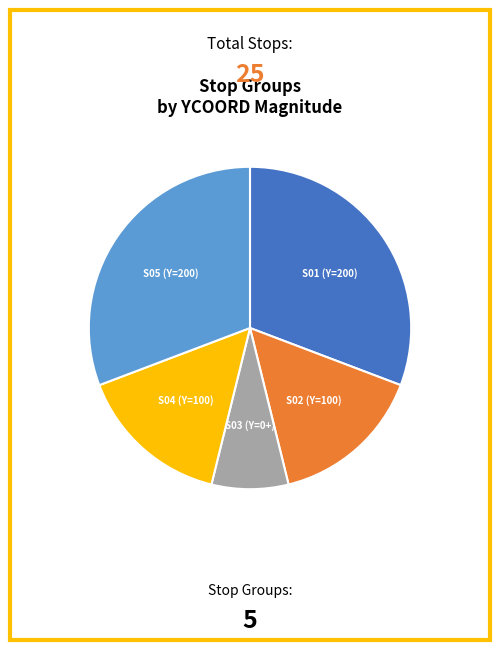

Which has a higher value, S03 or S02?

S02